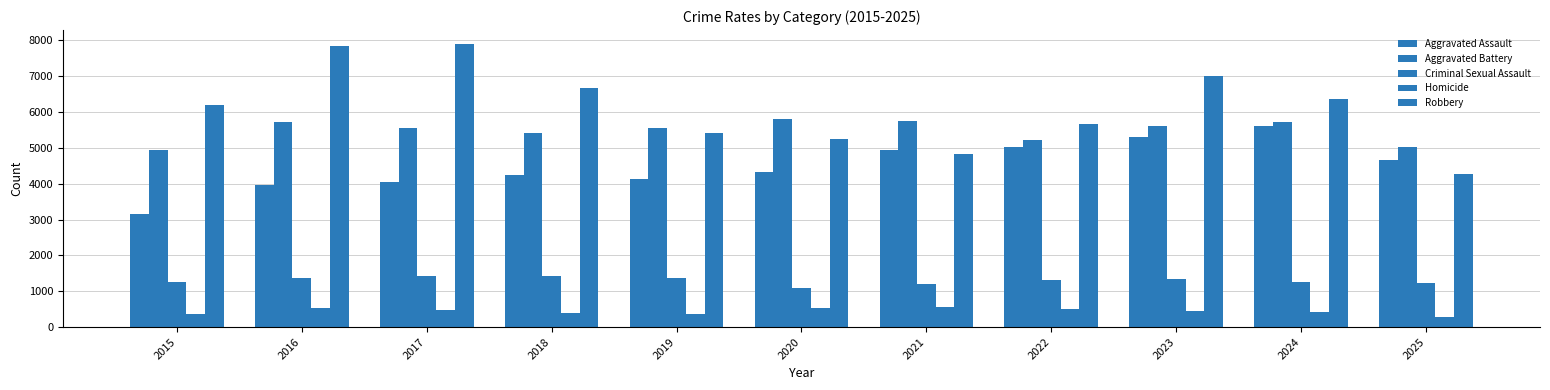

Count the number of data series in this chart.

5